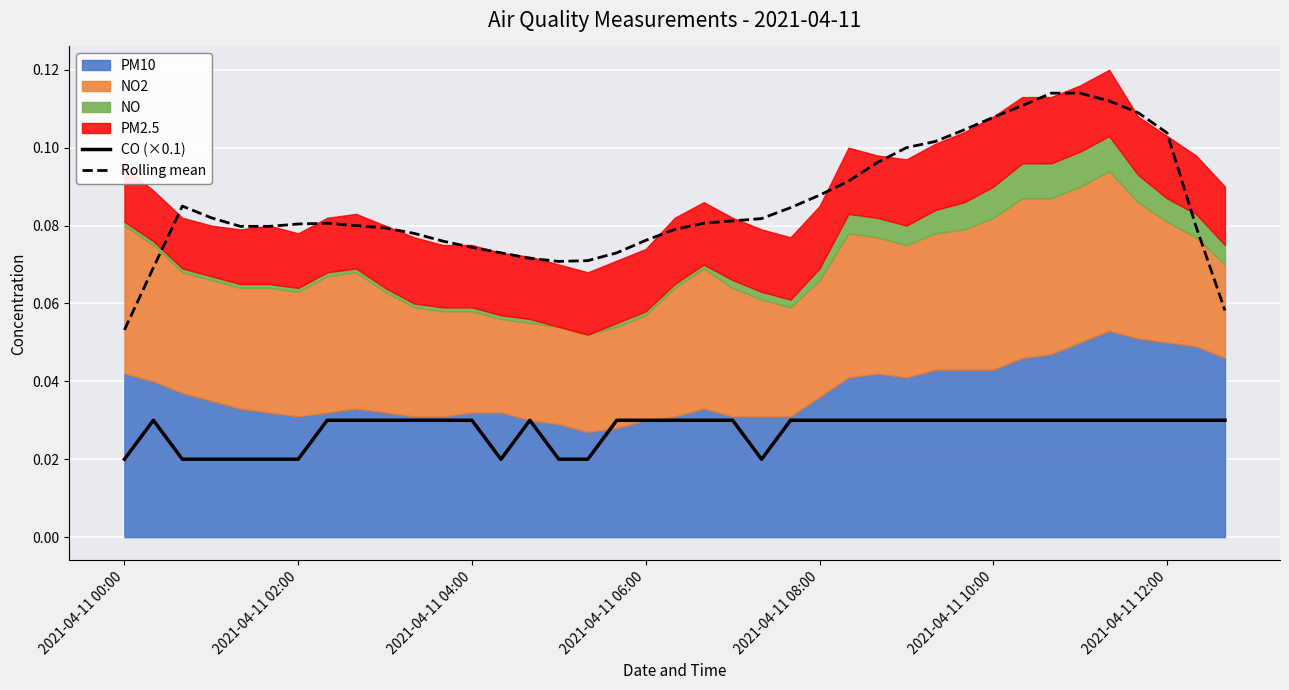

True or false: Rolling mean and CO (×0.1) intersect in this chart.

False